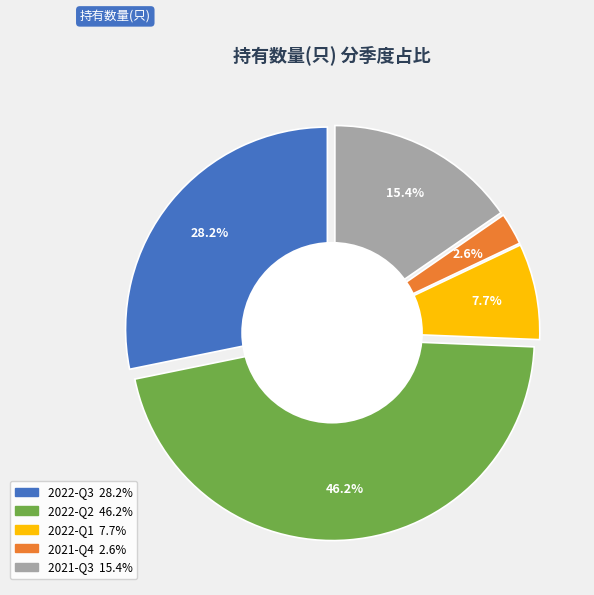

Is it true that 2022-Q3 is 28% of the pie?

True